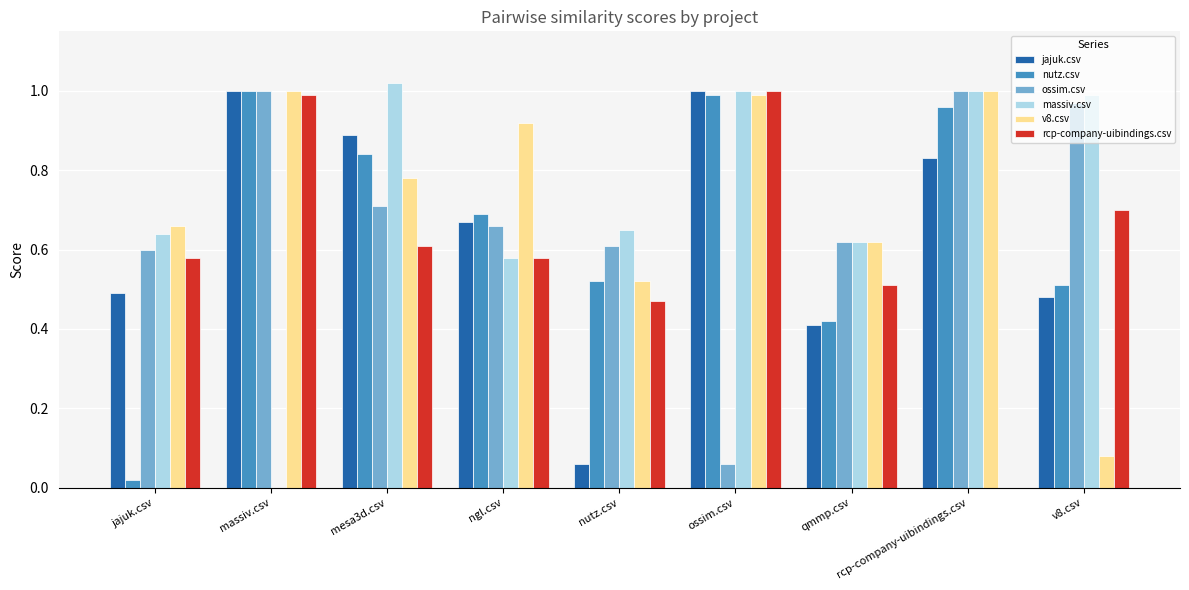

What are all the series names shown in the legend?

jajuk.csv, nutz.csv, ossim.csv, massiv.csv, v8.csv, rcp-company-uibindings.csv